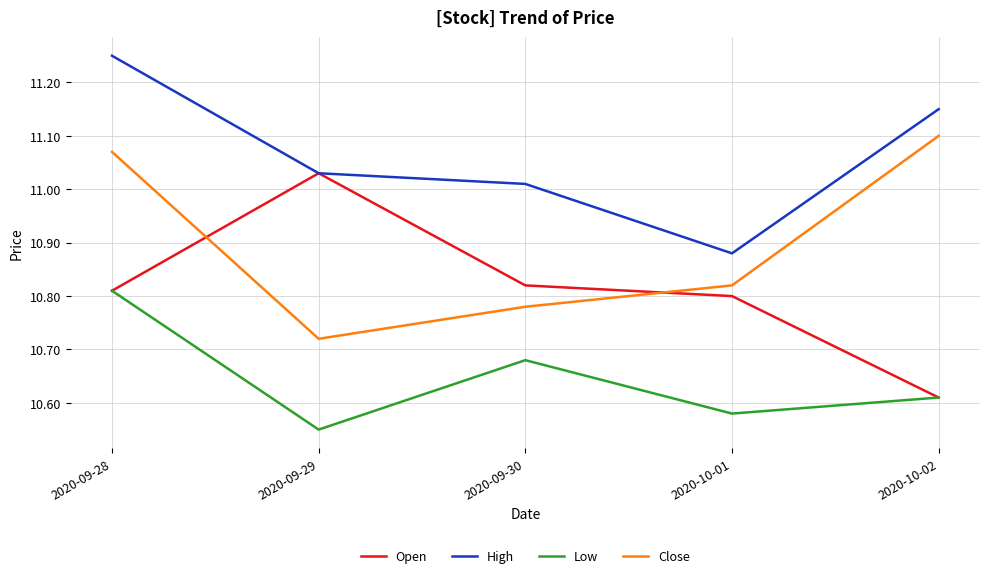

True or false: Close and High intersect in this chart.

False